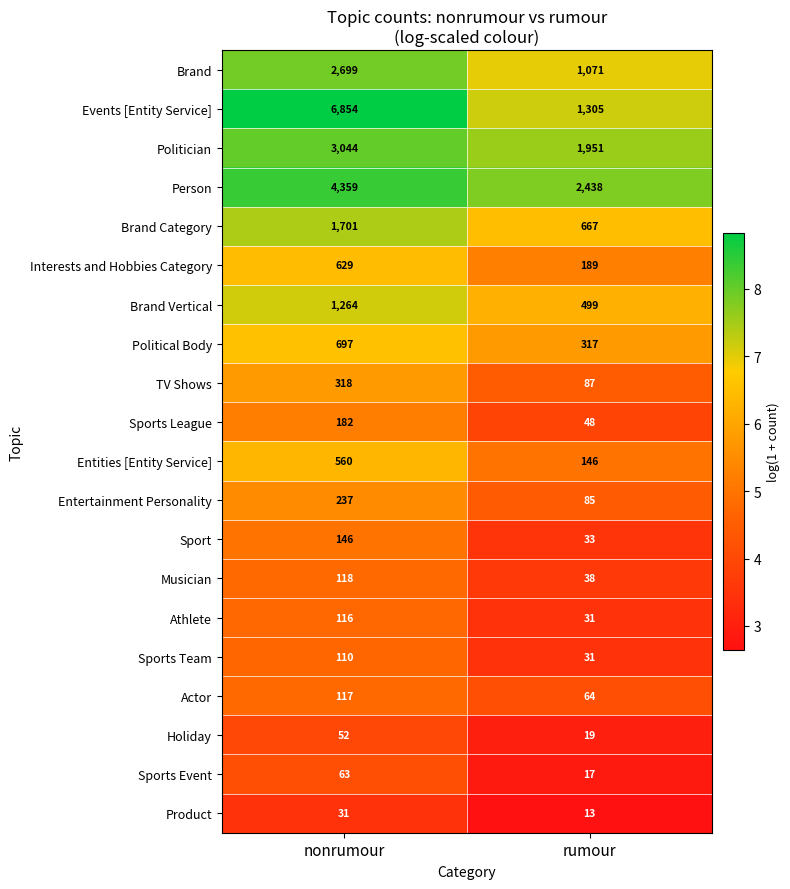

Where is Politician nearest to the value 2497?

rumour